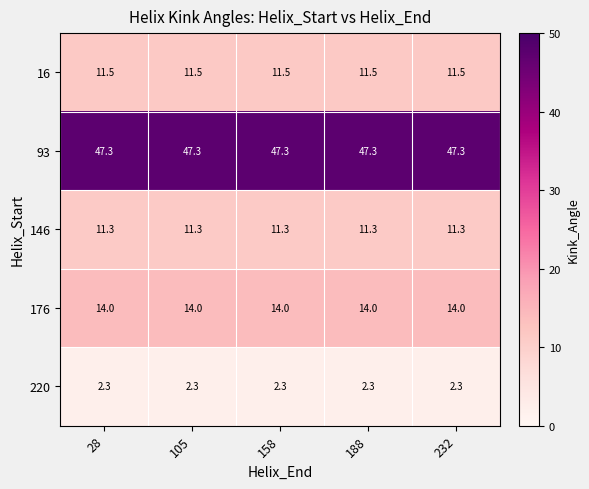

At how many categories does at least one series exceed 4?

5